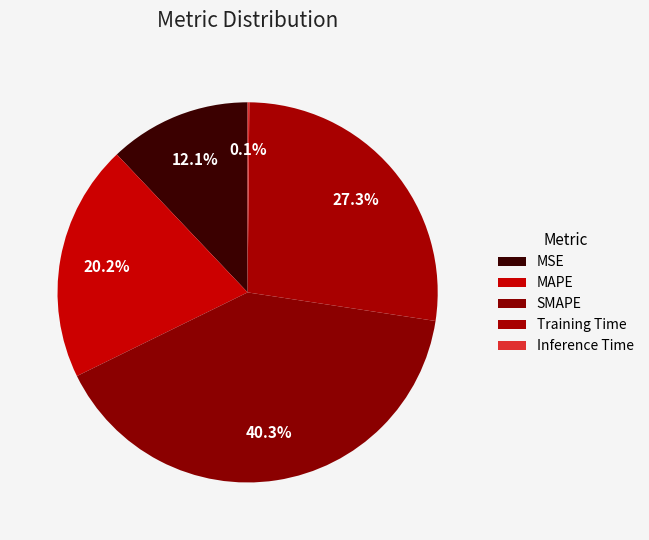

Which category has the smallest portion of the pie?

Inference Time